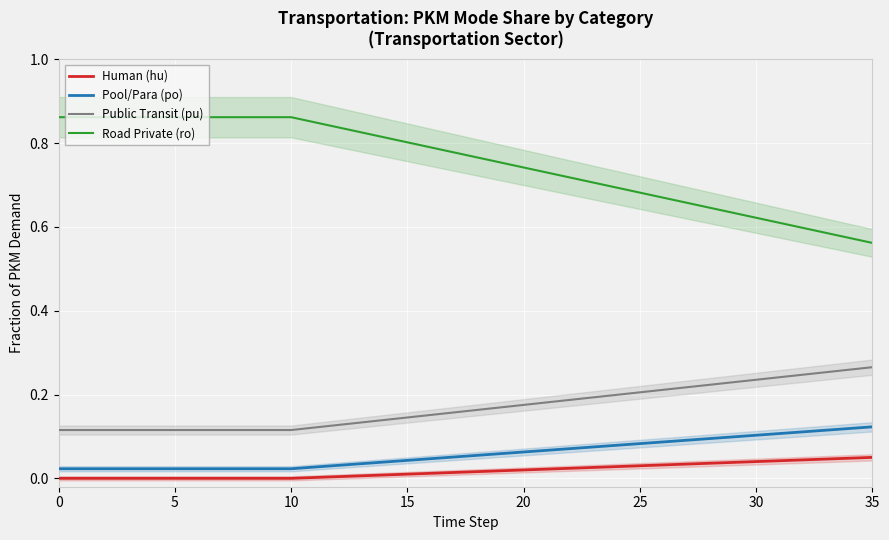

What are all the series names shown in the legend?

Human (hu), Pool/Para (po), Public Transit (pu), Road Private (ro)